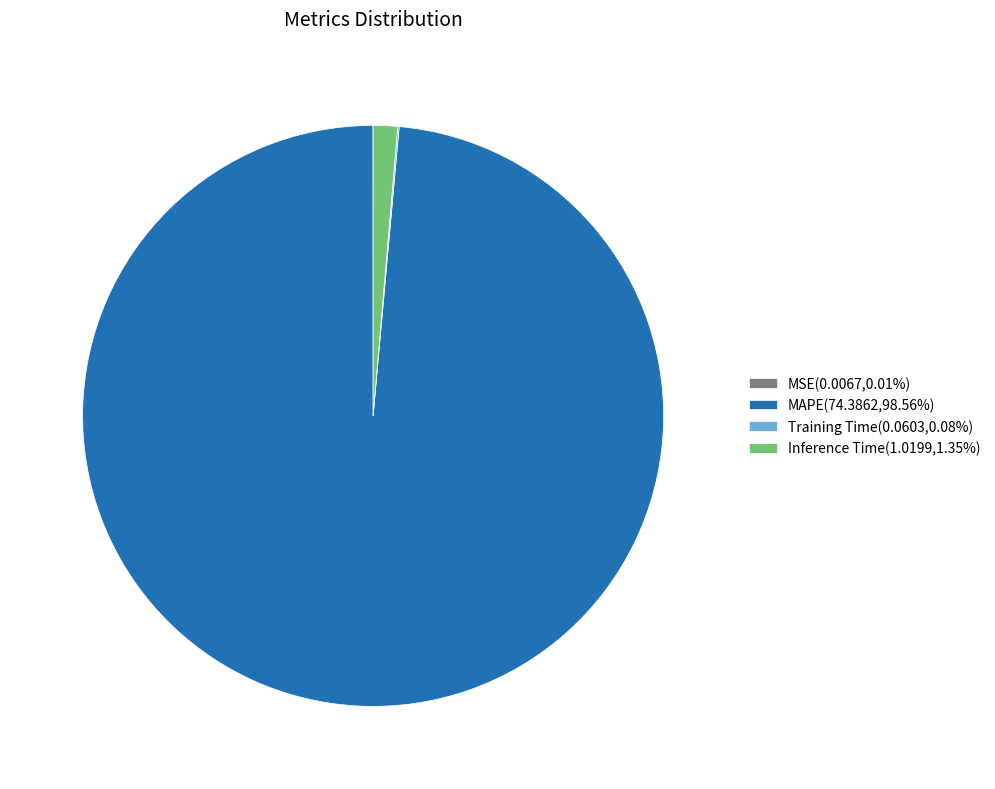

Is the sum of Inference Time(1.0199,1.35%) and MAPE(74.3862,98.56%) greater than half?

Yes